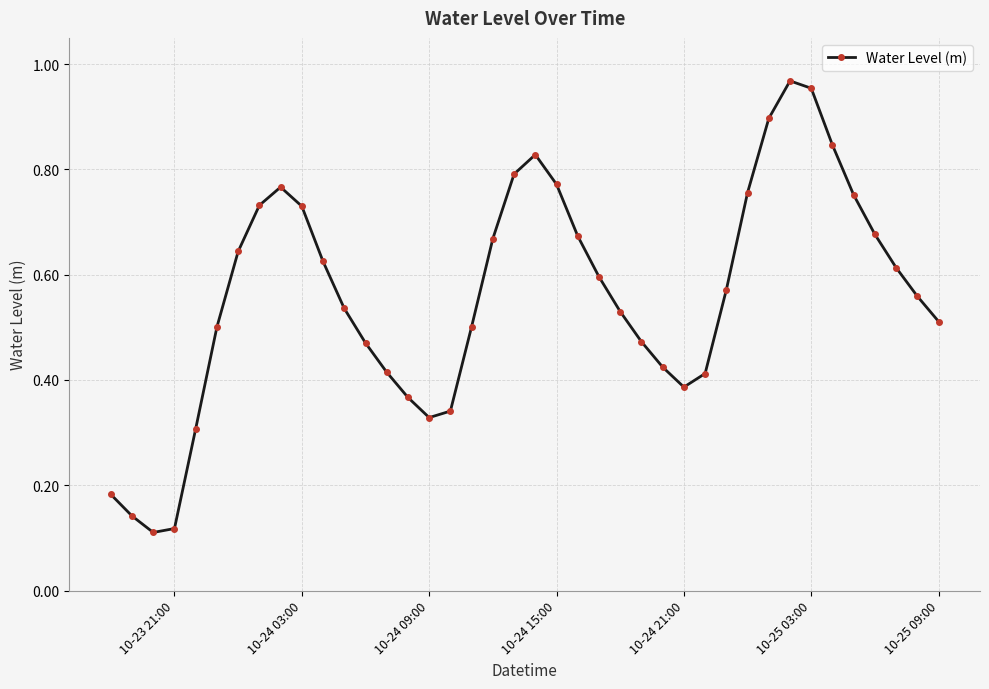

How many points are lower than both their immediate neighbors (excluding endpoints)?

3